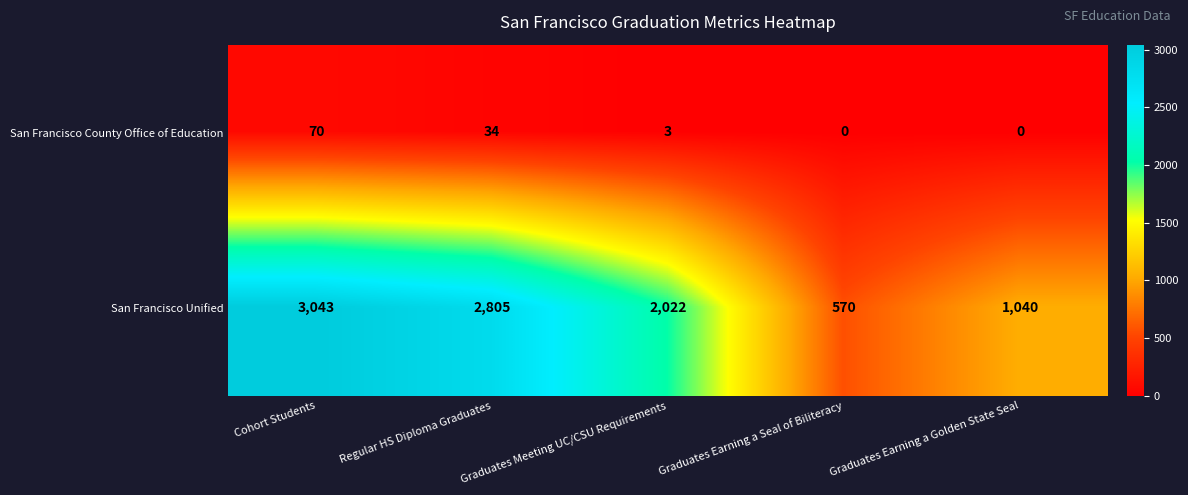

What is the difference between the maximum and minimum values in the San Francisco Unified series?

2473